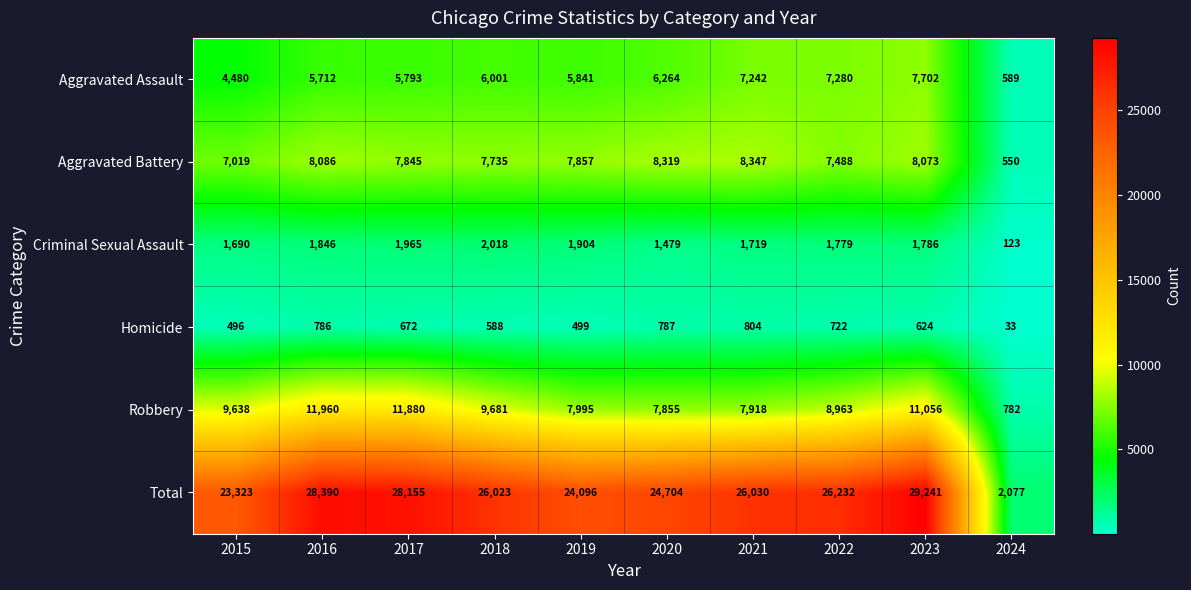

How many data points does each series have?

10